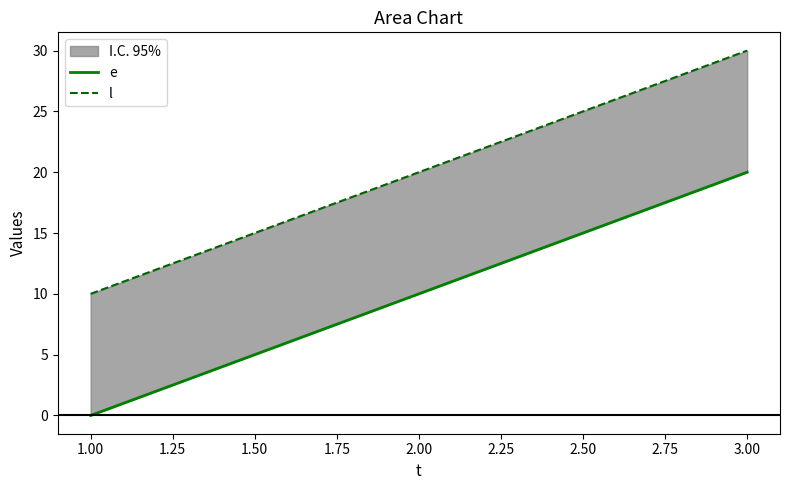

How many lines are shown in the chart?

2